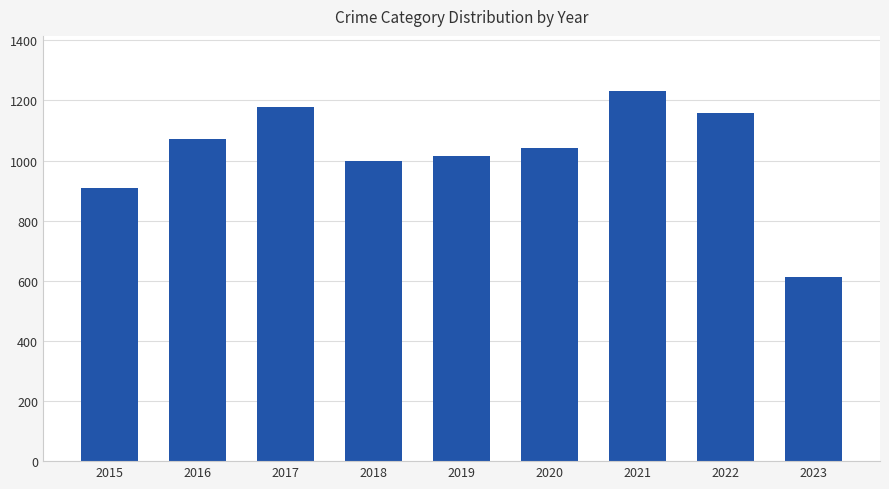

True or false: the data shows 1041 at 2020.

True